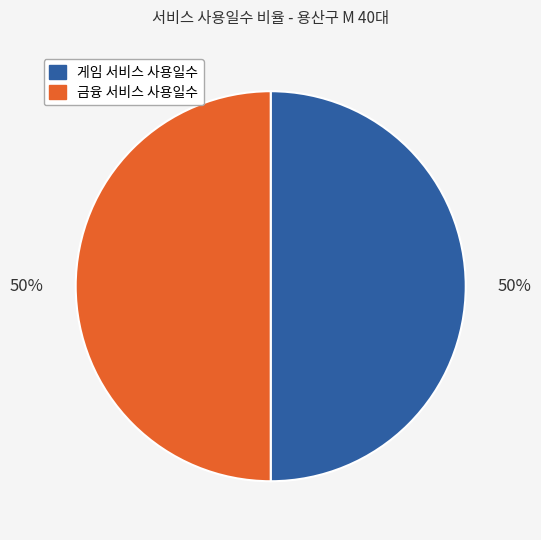

To the nearest percent, what is the average slice percentage?

50%